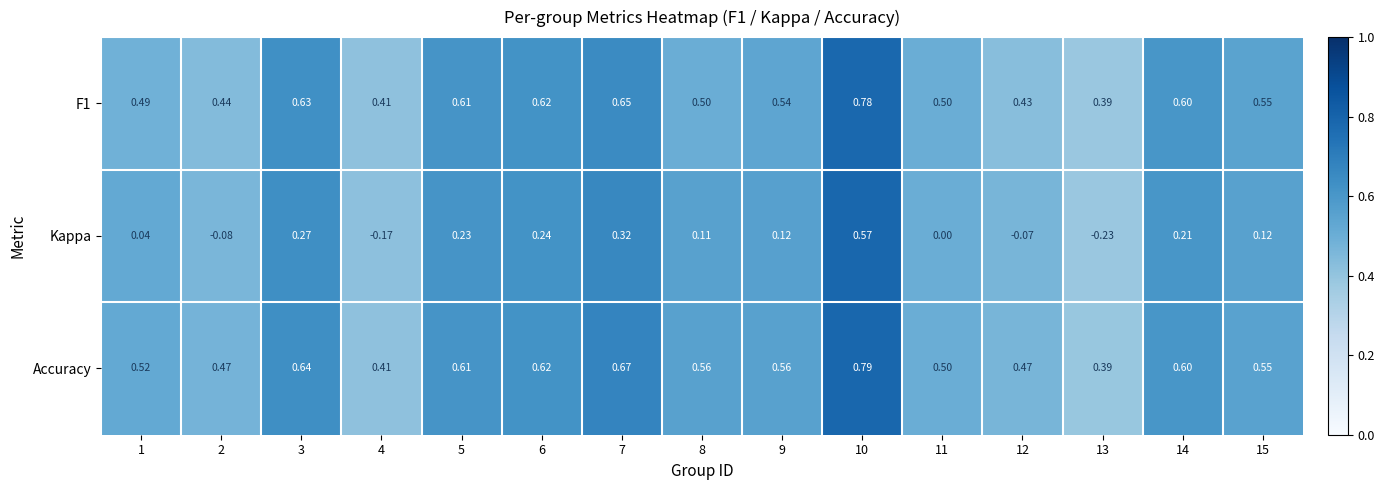

Which series has the widest spread of values?

Kappa